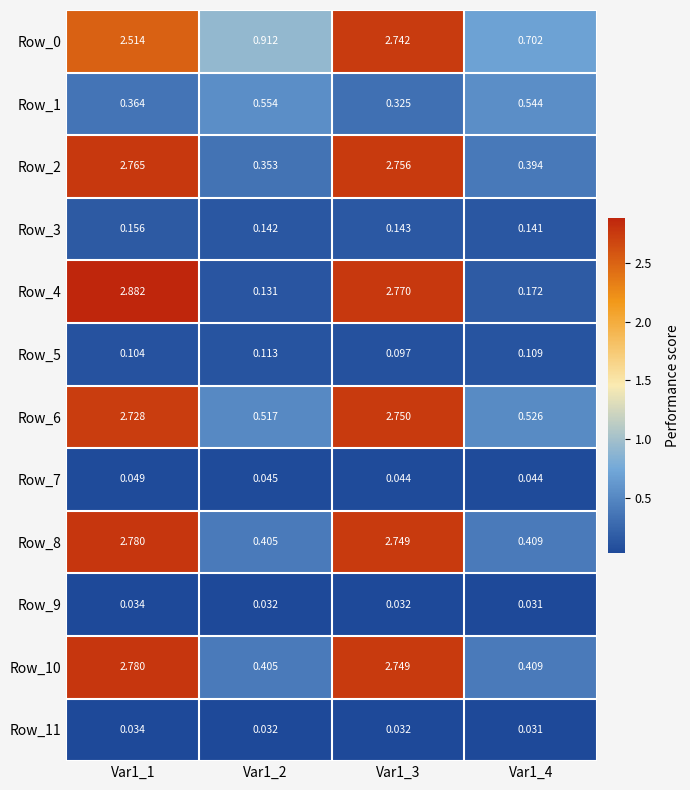

Reading left to right, transcribe all the data shown in this chart.

Row_0: Var1_1=2.5	Var1_2=0.9	Var1_3=2.7	Var1_4=0.7
Row_1: Var1_1=0.4	Var1_2=0.6	Var1_3=0.3	Var1_4=0.5
Row_2: Var1_1=2.8	Var1_2=0.4	Var1_3=2.8	Var1_4=0.4
Row_3: Var1_1=0.2	Var1_2=0.1	Var1_3=0.1	Var1_4=0.1
Row_4: Var1_1=2.9	Var1_2=0.1	Var1_3=2.8	Var1_4=0.2
Row_5: Var1_1=0.1	Var1_2=0.1	Var1_3=0.1	Var1_4=0.1
Row_6: Var1_1=2.7	Var1_2=0.5	Var1_3=2.8	Var1_4=0.5
Row_7: Var1_1=0.0	Var1_2=0.0	Var1_3=0.0	Var1_4=0.0
Row_8: Var1_1=2.8	Var1_2=0.4	Var1_3=2.7	Var1_4=0.4
Row_9: Var1_1=0.0	Var1_2=0.0	Var1_3=0.0	Var1_4=0.0
Row_10: Var1_1=2.8	Var1_2=0.4	Var1_3=2.7	Var1_4=0.4
Row_11: Var1_1=0.0	Var1_2=0.0	Var1_3=0.0	Var1_4=0.0